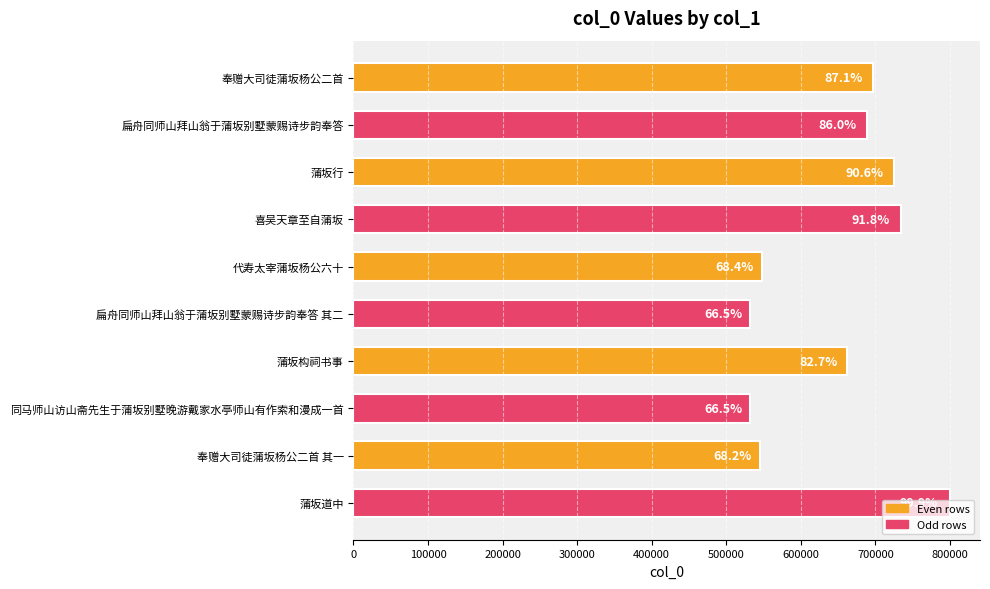

Does the chart contain any negative values?

No